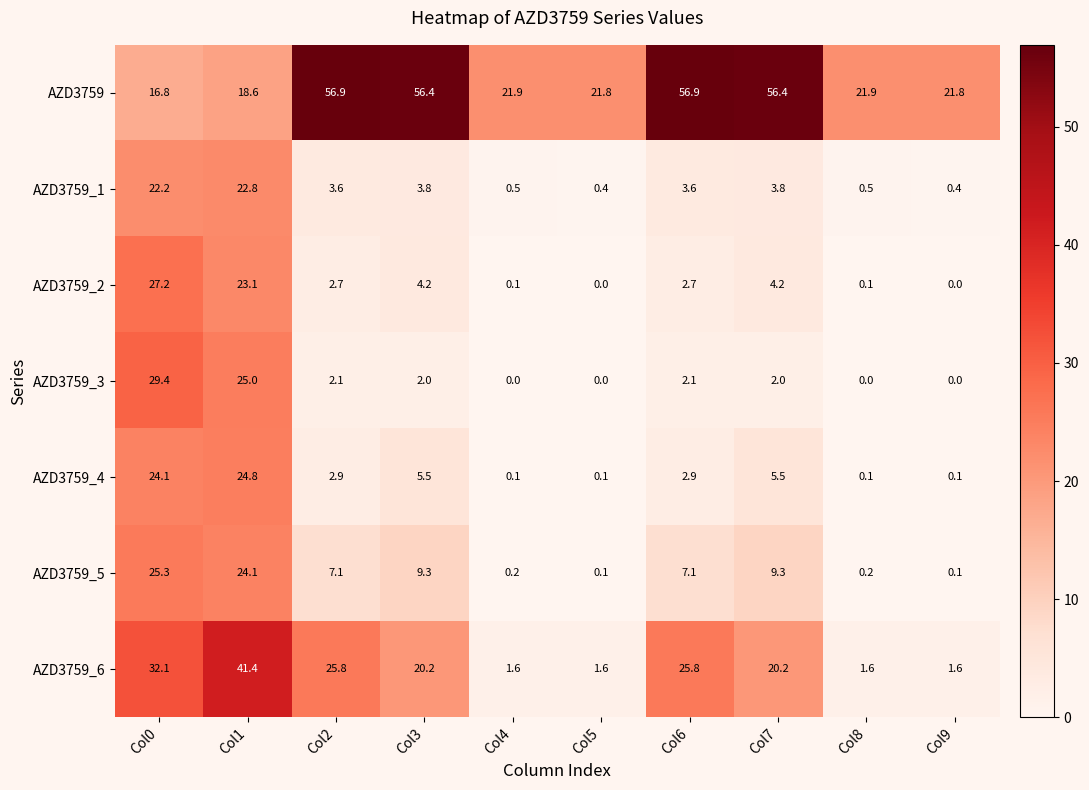

What is the average value of the AZD3759_6 series?

17.2